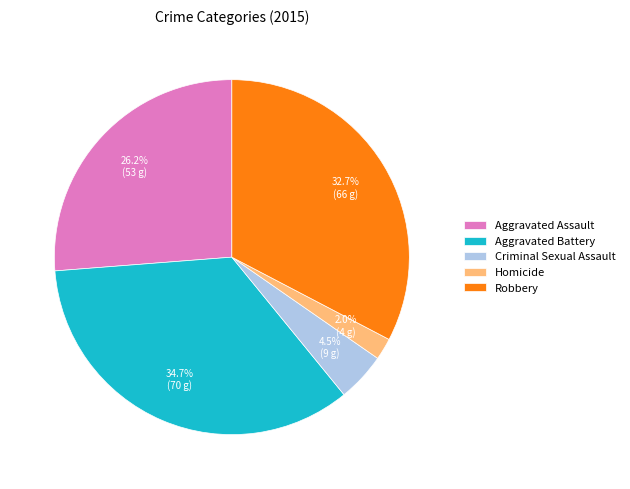

Combined, do Robbery and Homicide account for over 50%?

No